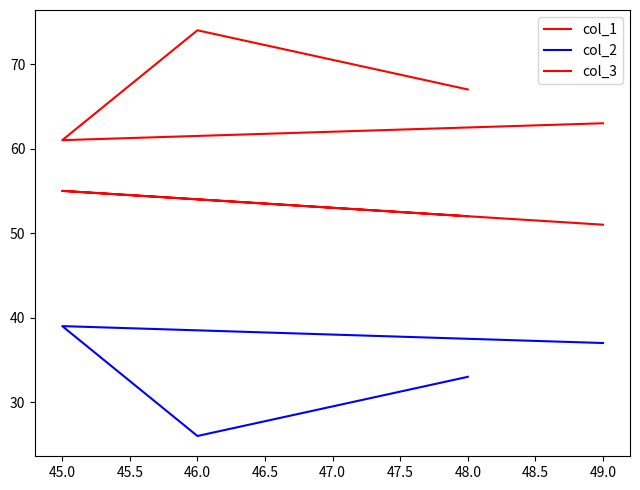

True or false: col_2 has a value of 17 at 48.0.

False